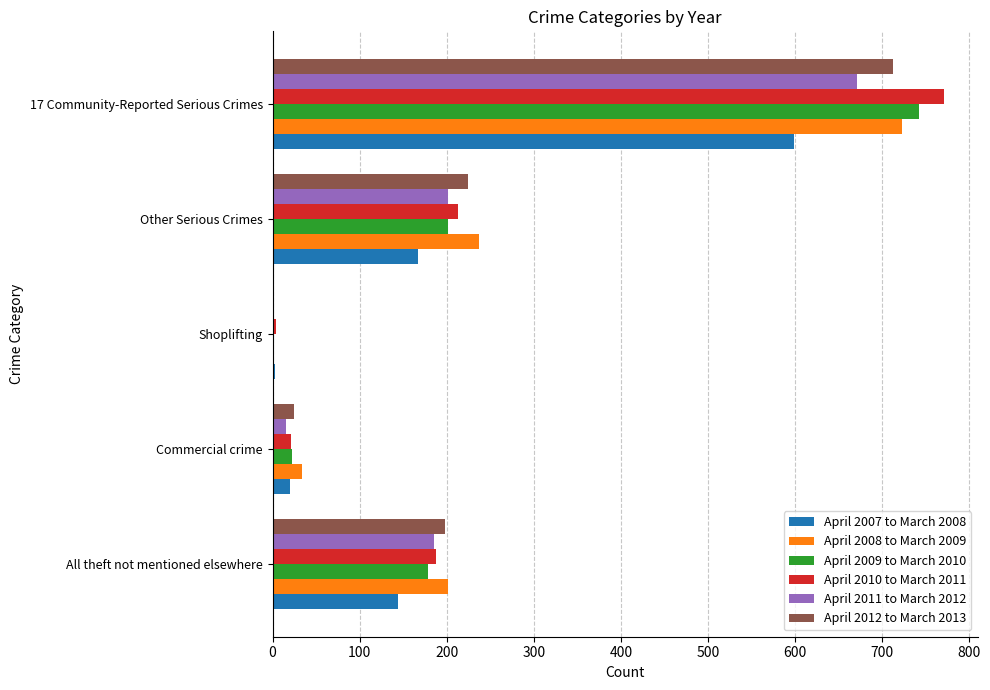

At which label is April 2010 to March 2011 closest to 387?

Other Serious Crimes